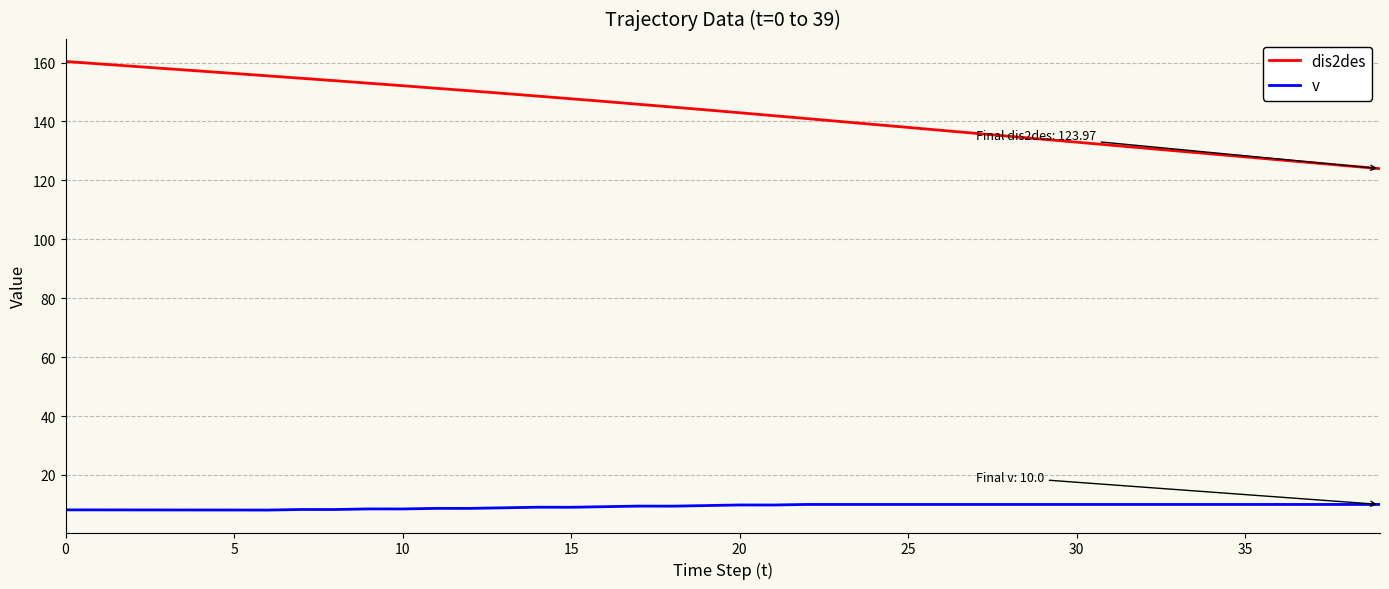

True or false: dis2des and v intersect in this chart.

False